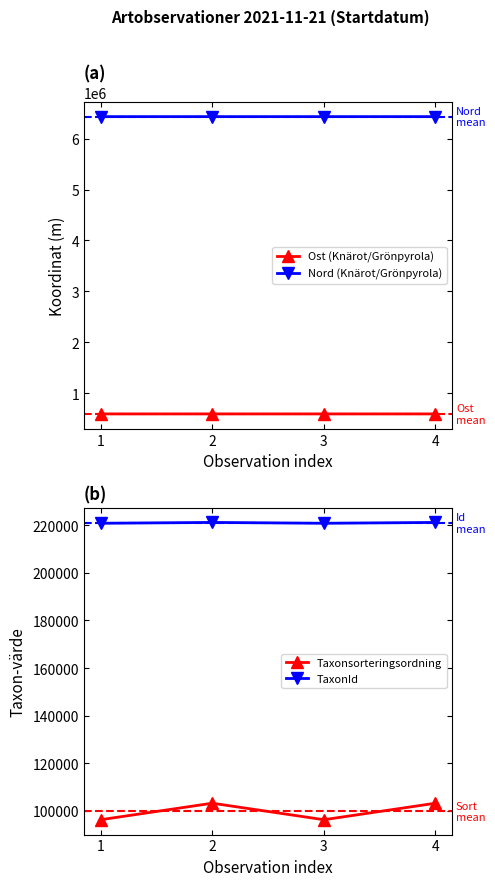

What is the value of the Ost (Knärot/Grönpyrola) point at the 3rd from the left?

596134.2